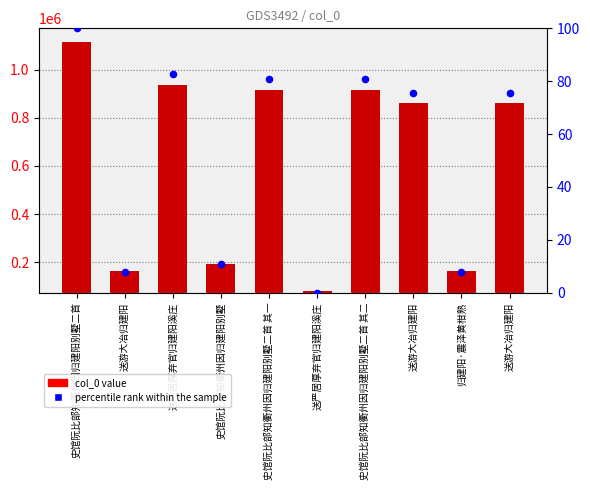

Is the value of col_0 at 归建阳·震泽黄柑熟 greater than the value of percentile rank within the sample at 史馆阮比部知衢州因归建阳别墅二首 其一?

Yes